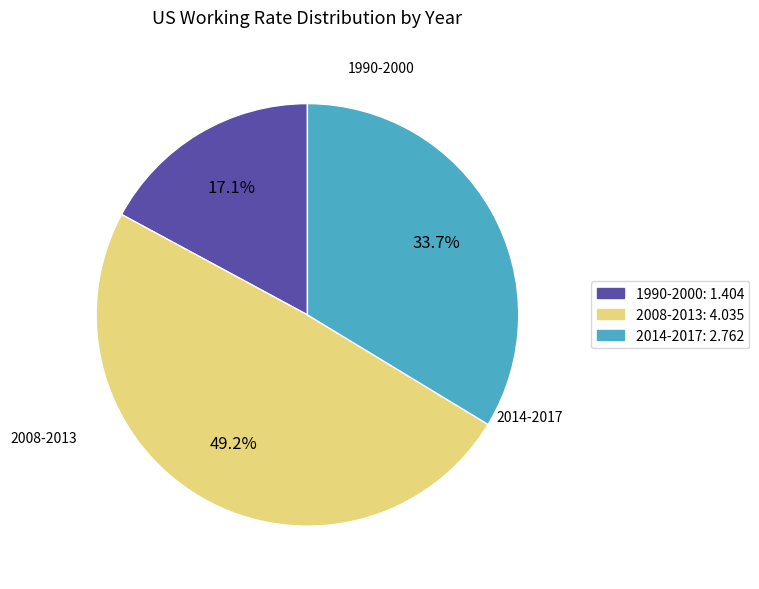

What percentage do 2008-2013: 4.035 and 1990-2000: 1.404 together represent?

66.3%